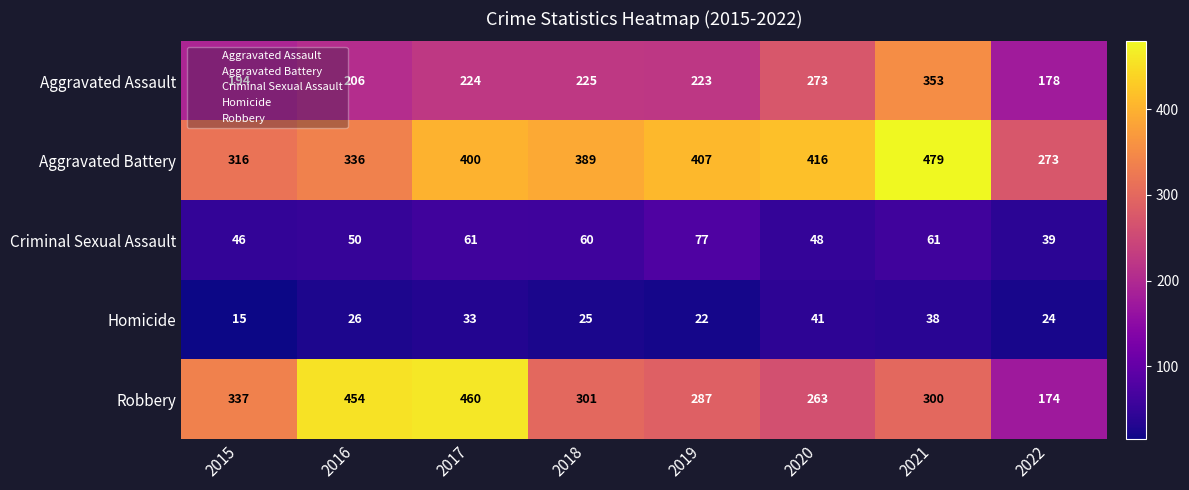

What is the maximum value shown in the chart?

479